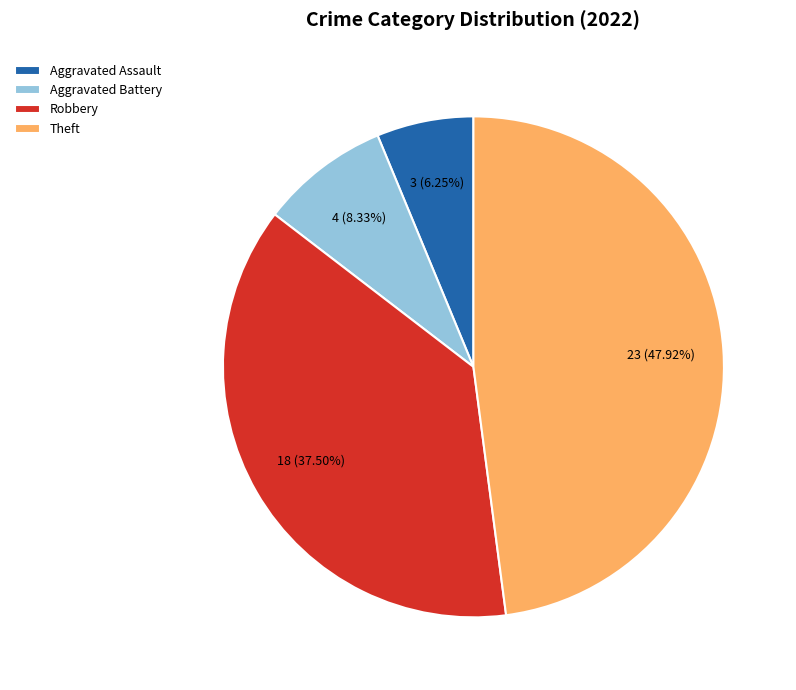

Which category has the smallest portion of the pie?

Aggravated Assault